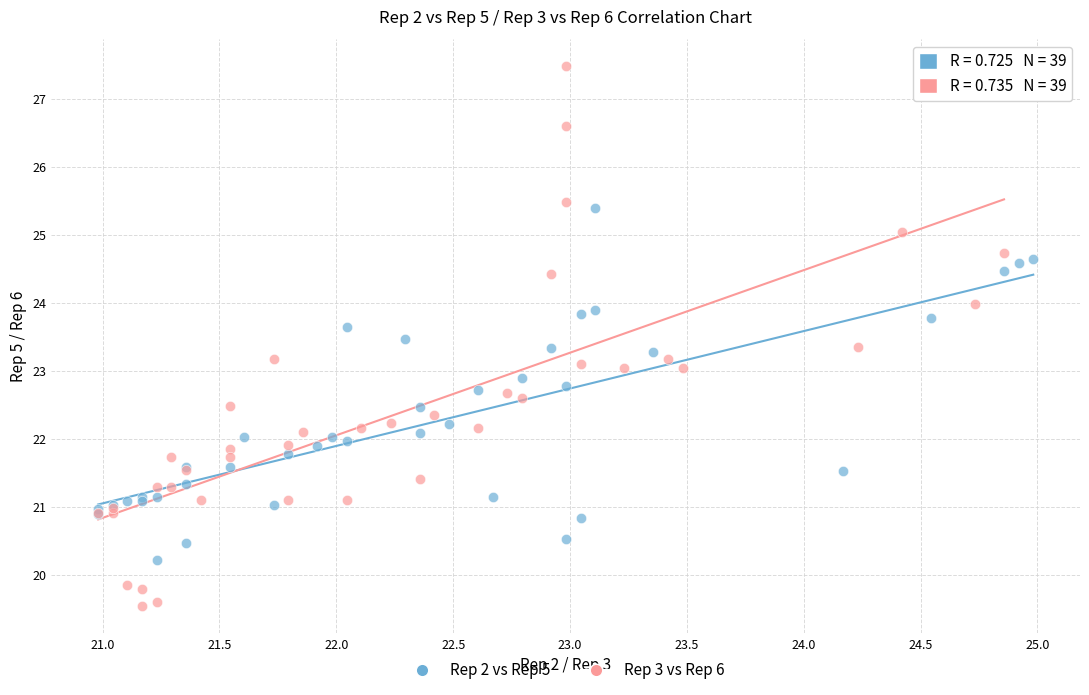

Which series reaches the minimum Y coordinate?

Rep 3 vs Rep 6